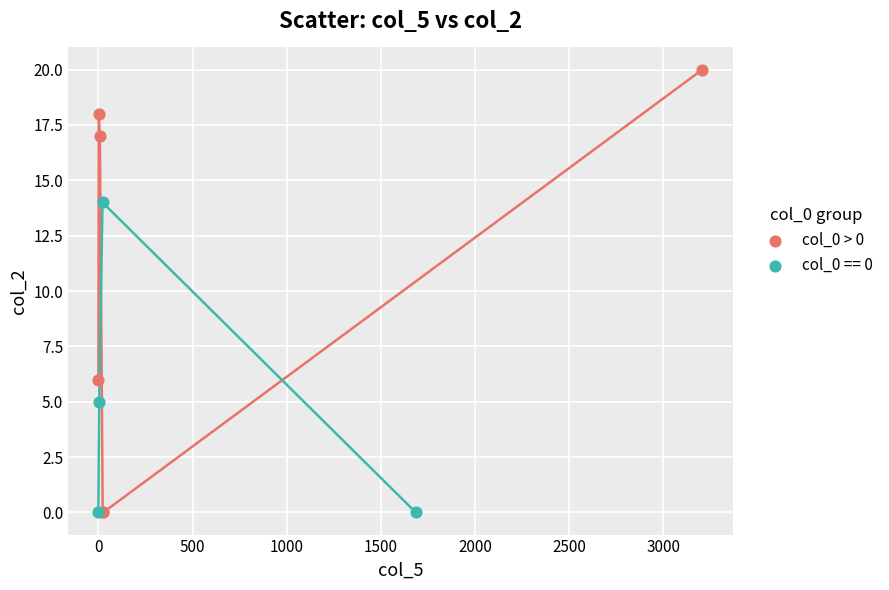

Which series reaches the maximum Y coordinate?

col_0 > 0